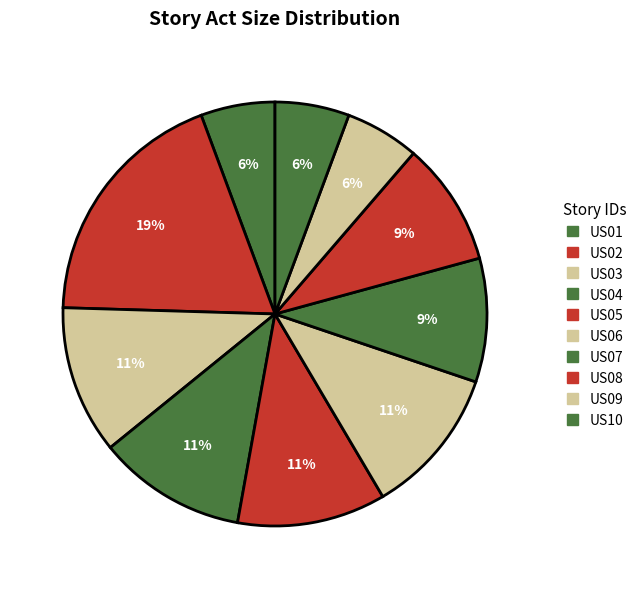

To the nearest percent, what is the difference between the US04 and US02 slice percentages?

8%